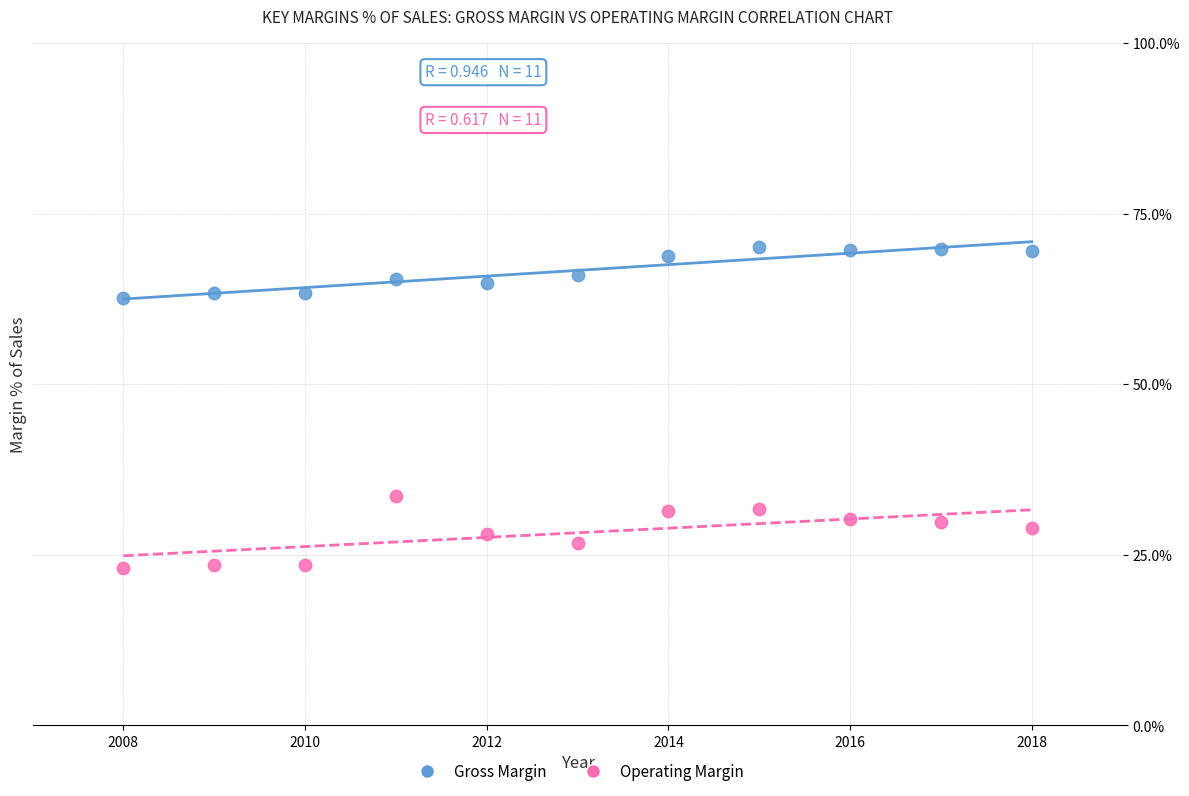

Across all series, what Y value is closest to 46?

33.6